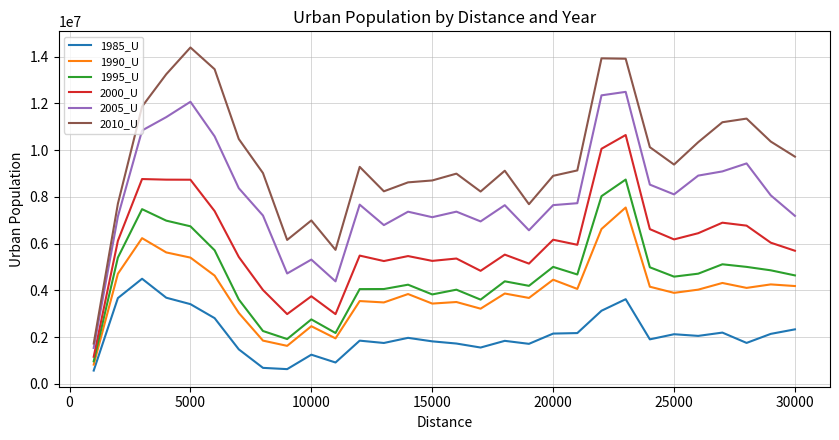

Which series has the widest spread of values?

2010_U